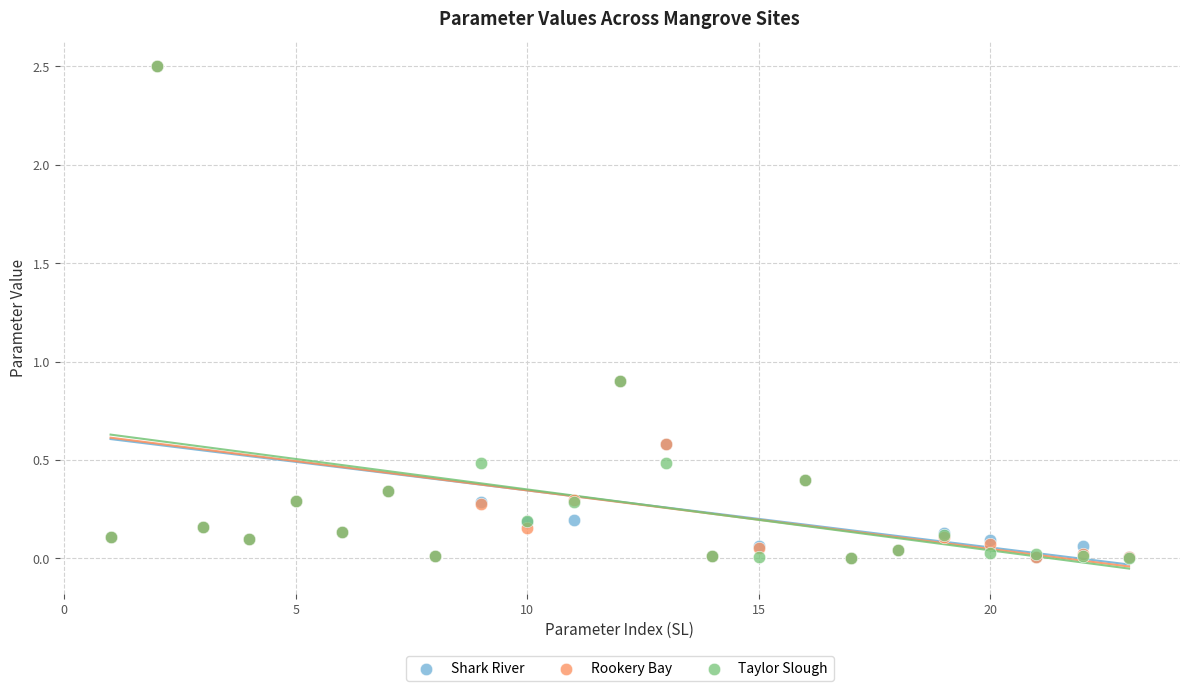

What are all the series names shown in the legend?

Shark River, Rookery Bay, Taylor Slough